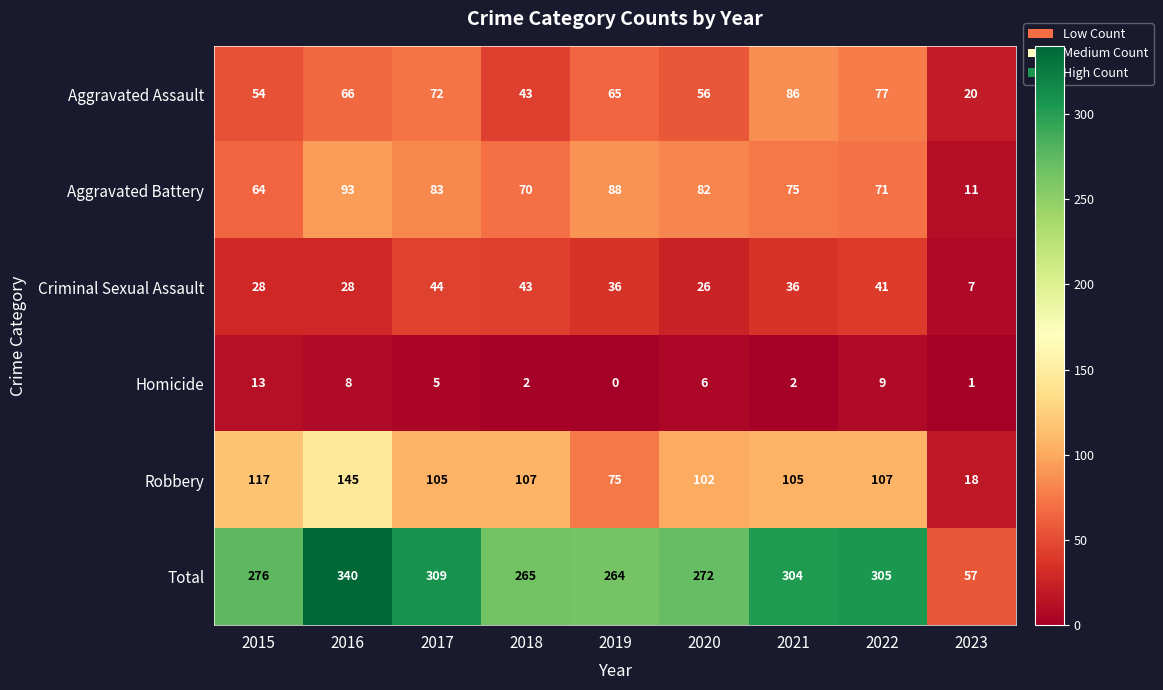

At which label is Criminal Sexual Assault closest to 25?

2020